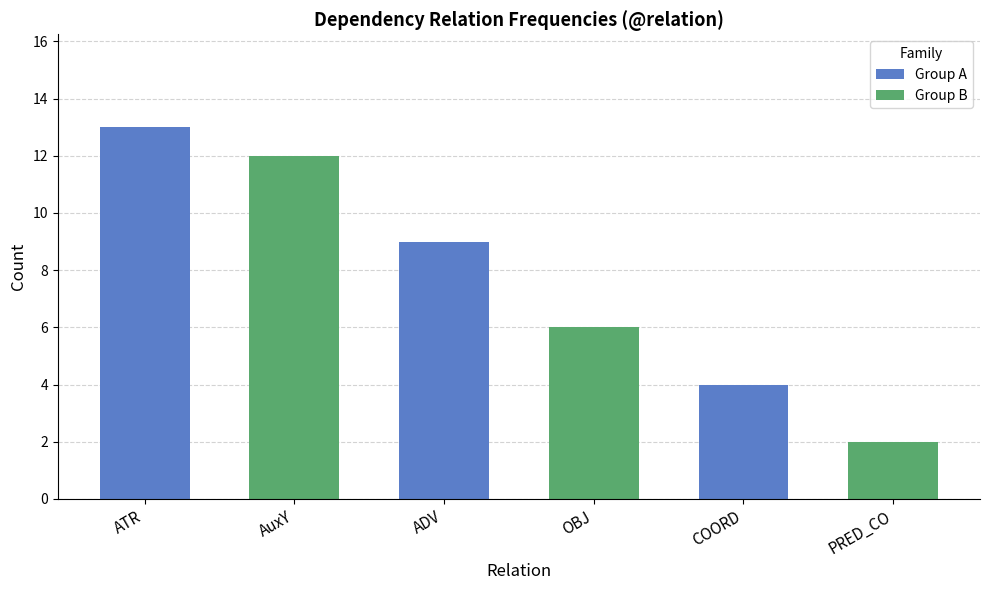

What is the label of the 2nd bar from the left?

AuxY